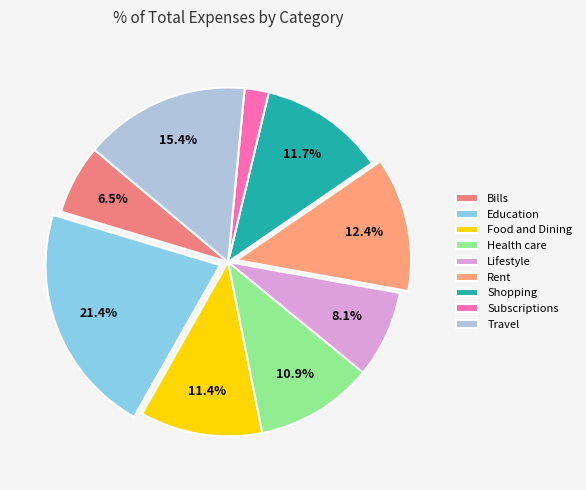

Is there any slice that represents more than half of the pie?

No